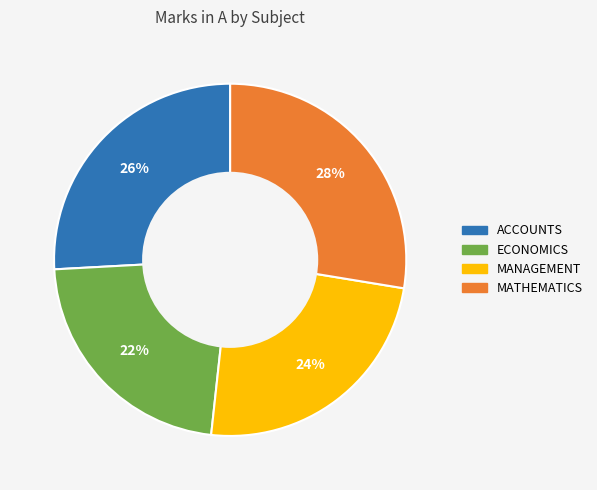

Is MATHEMATICS the majority of the pie?

No